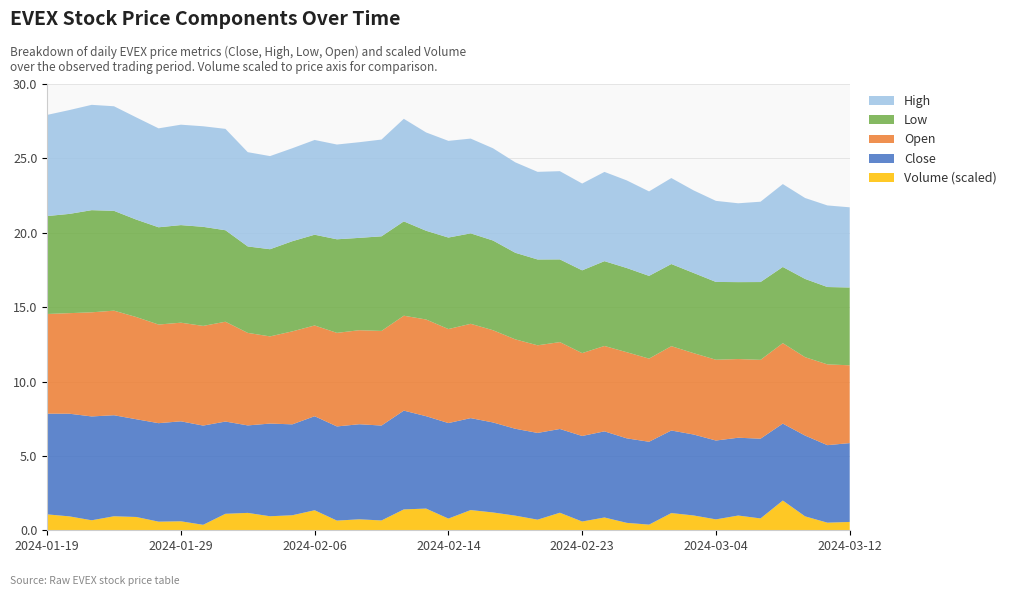

Reading left to right, extract all data points from this chart.

Volume: 43900.0	38400.0	27600.0	38700.0	36700.0	23800.0	24800.0	15100.0	45500.0	48000.0	38700.0	41500.0	55300.0	26700.0	30300.0	27100.0	57600.0	59900.0	32300.0	55800.0	49200.0	40400.0	29300.0	48400.0	24200.0	35300.0	20500.0	15600.0	47500.0	40900.0	30100.0	40700.0	32700.0	82100.0	38400.0	21000.0	23000.0
High: 6.8	7.0	7.1	7.0	6.9	6.7	6.8	6.8	6.8	6.3	6.3	6.2	6.4	6.4	6.4	6.5	6.9	6.6	6.5	6.4	6.2	6.1	5.9	5.9	5.8	6.0	5.9	5.7	5.8	5.6	5.4	5.3	5.4	5.6	5.4	5.5	5.4
Low: 6.6	6.7	6.9	6.7	6.6	6.5	6.6	6.7	6.2	5.8	5.9	6.1	6.1	6.3	6.2	6.4	6.3	6.0	6.2	6.1	6.0	5.8	5.8	5.6	5.6	5.7	5.7	5.6	5.5	5.4	5.2	5.2	5.2	5.1	5.3	5.2	5.2
Open: 6.7	6.8	7.0	7.0	6.9	6.6	6.6	6.7	6.7	6.2	5.9	6.2	6.1	6.3	6.3	6.4	6.4	6.5	6.3	6.3	6.2	6.0	5.9	5.8	5.6	5.7	5.8	5.6	5.7	5.5	5.4	5.3	5.3	5.4	5.3	5.4	5.2
Close: 6.8	6.9	7.0	6.8	6.6	6.6	6.7	6.7	6.2	5.9	6.2	6.1	6.3	6.3	6.4	6.4	6.6	6.2	6.4	6.2	6.1	5.8	5.8	5.6	5.8	5.8	5.7	5.6	5.6	5.4	5.3	5.2	5.4	5.2	5.4	5.2	5.3